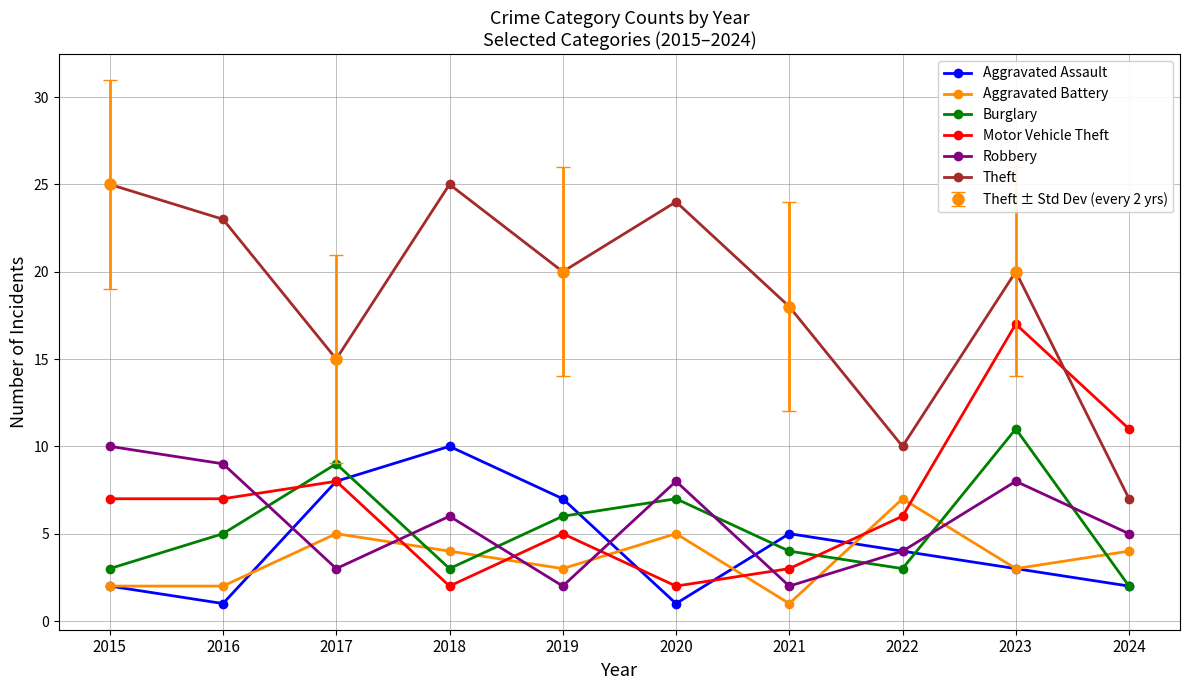

At which category does Aggravated Battery reach its first local peak?

2017